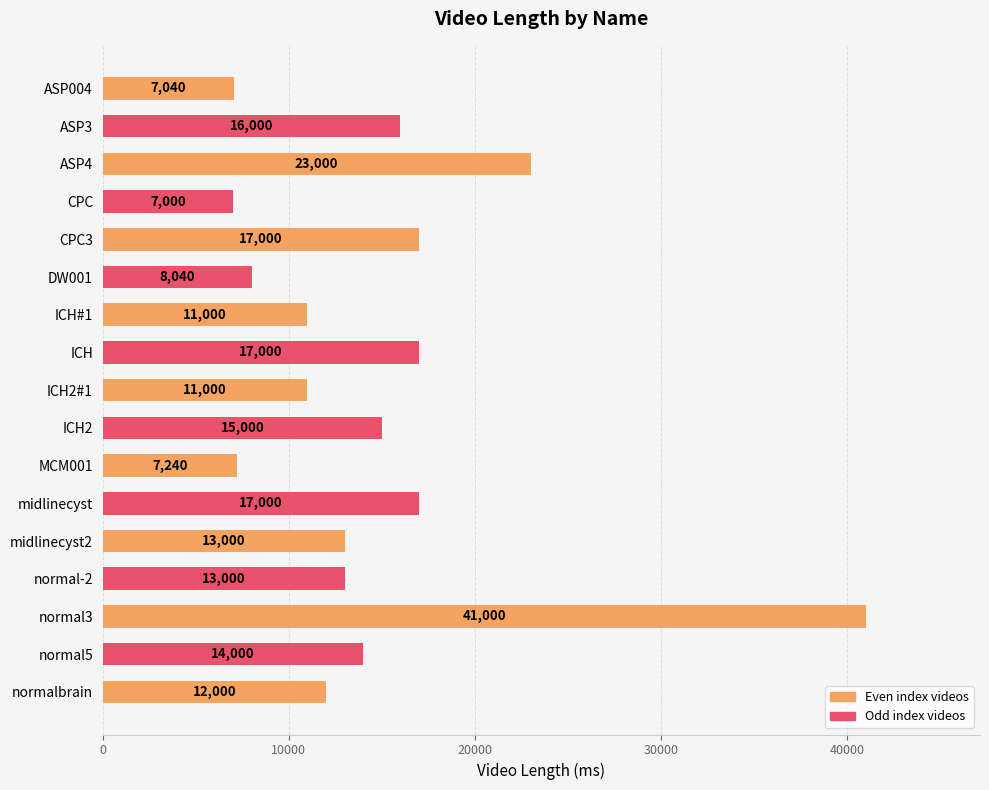

What is the greatest value displayed?

41000